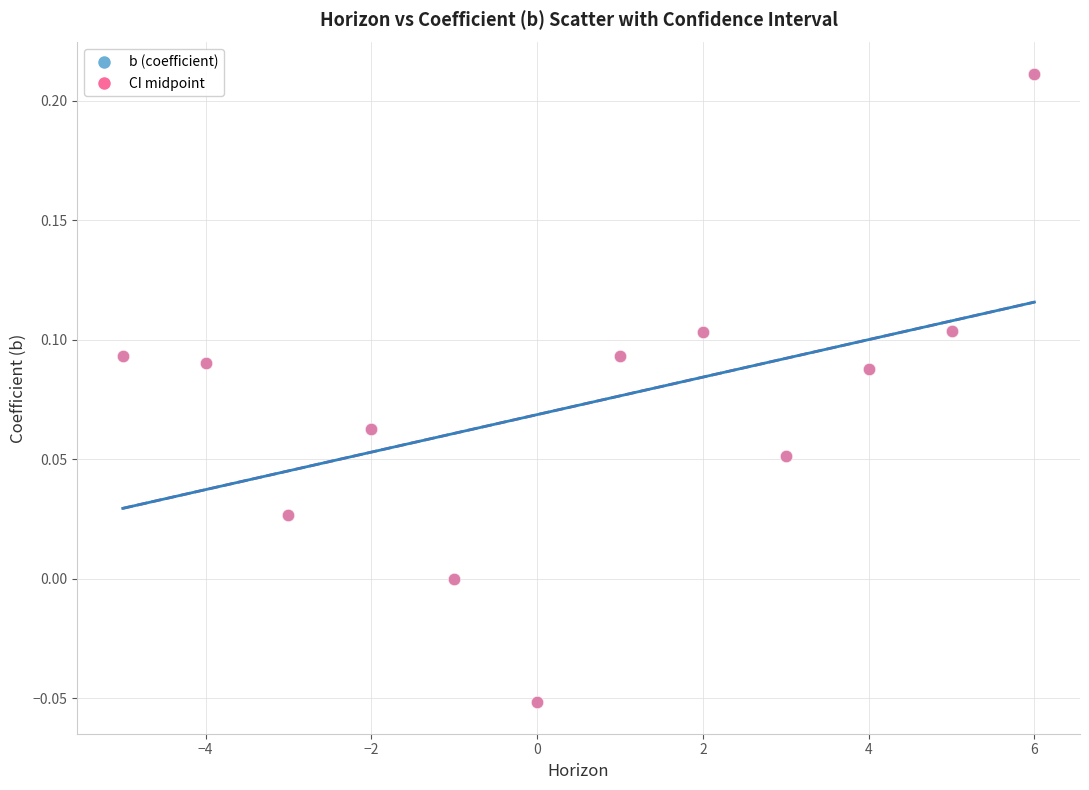

Which series has the widest spread of Y values?

b (coefficient)